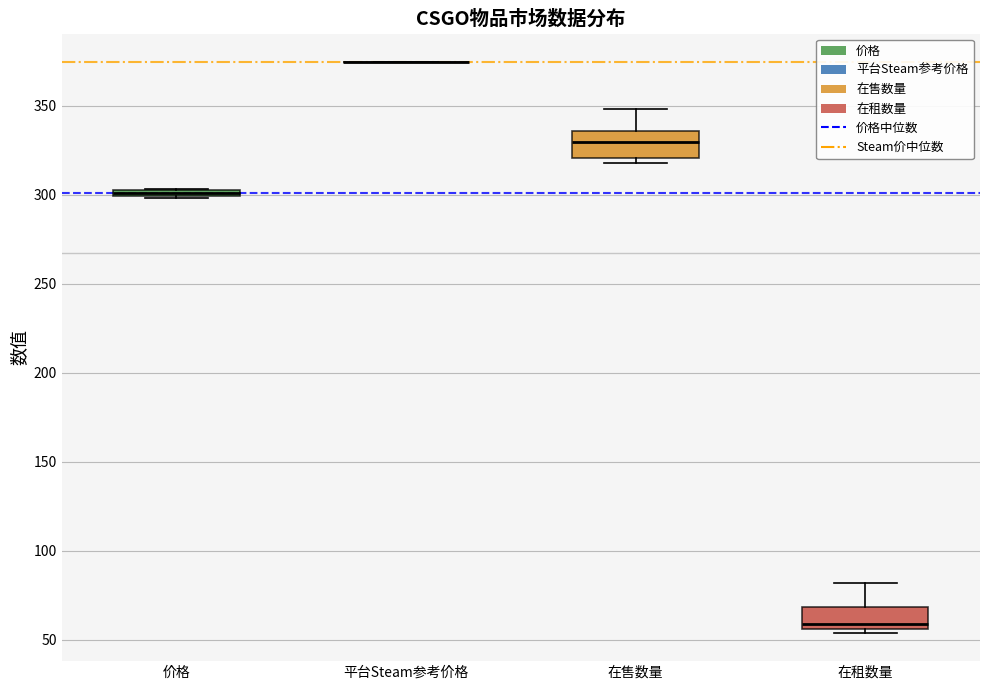

Where does the median line of the box for 在租数量 sit on the y-axis? The values are not printed on the chart, so give them approximately, as read against the axis.

60